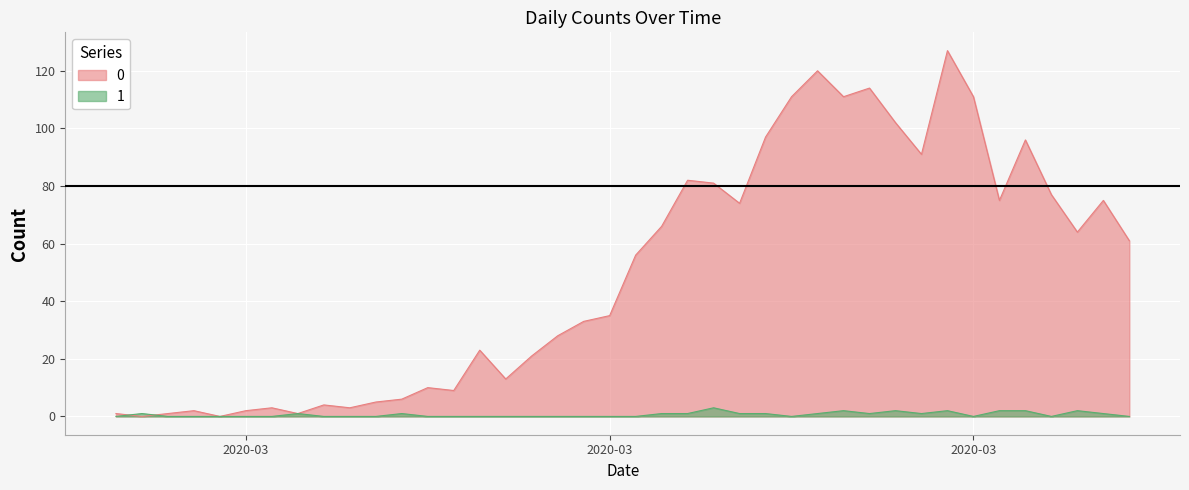

True or false: 0 has a value of 56 at 2020-03-18.

True